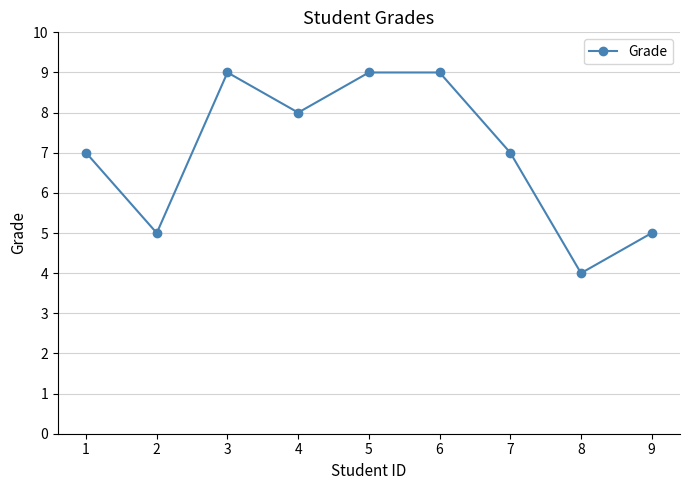

At which category does the chart reach its minimum across all series?

8